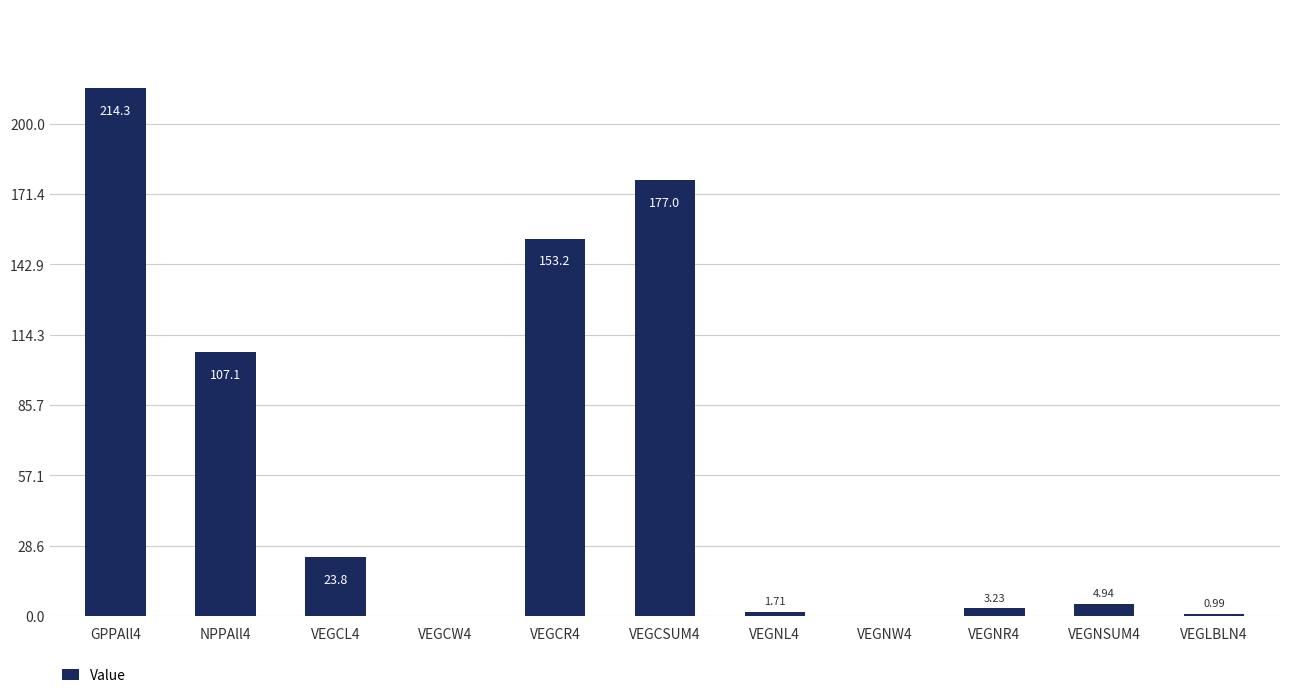

What is the sum of the values at VEGLBLN4 and VEGNSUM4?

5.9